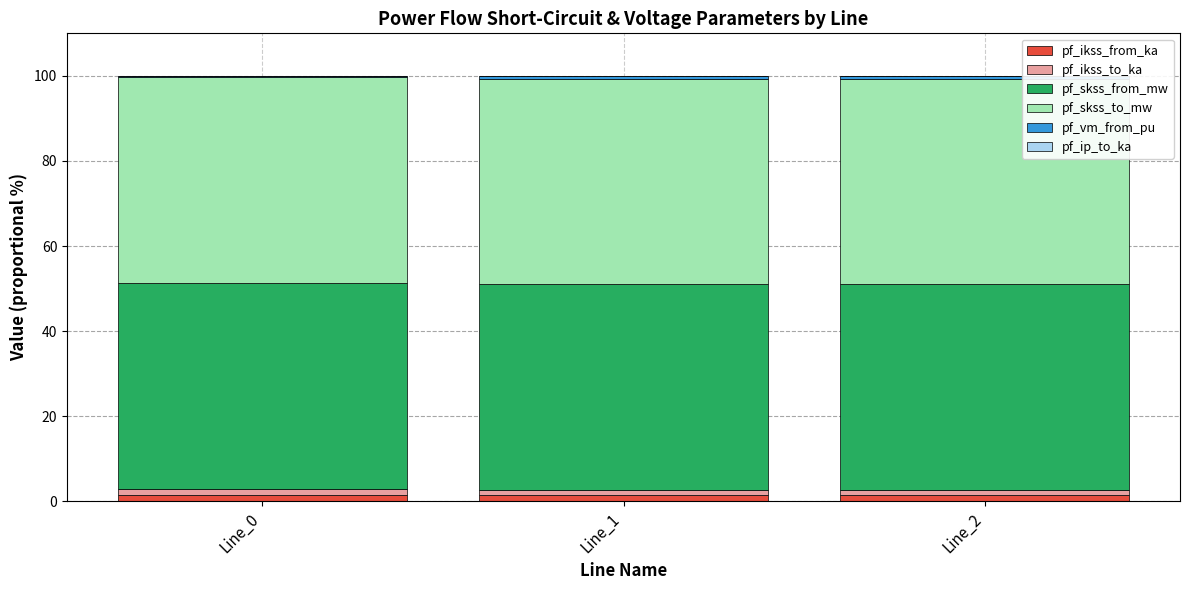

True or false: pf_ikss_from_ka has a value of 1.4 at Line_0.

True